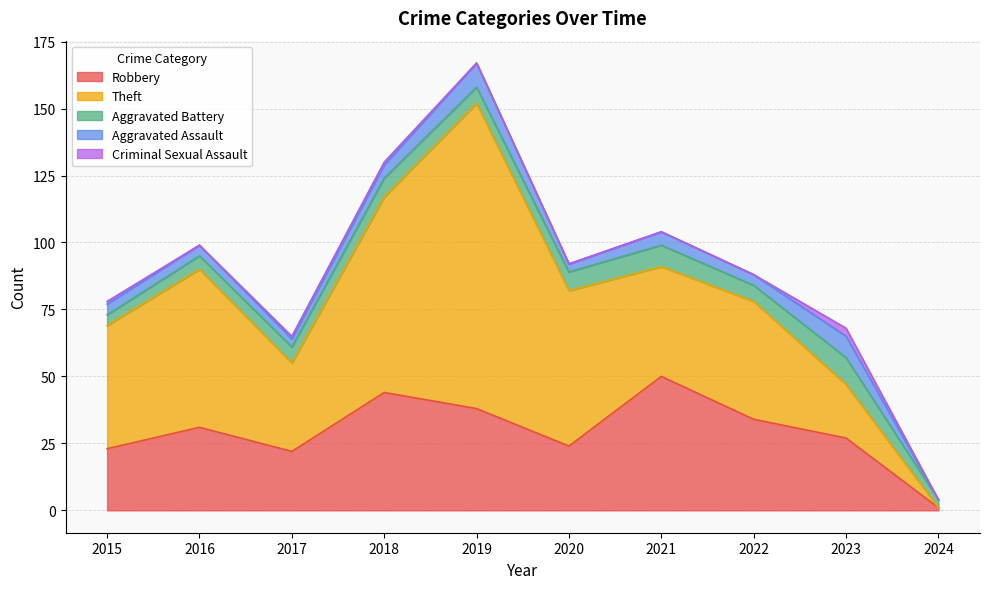

Count the Aggravated Assault values in the range 3 to 5.

7